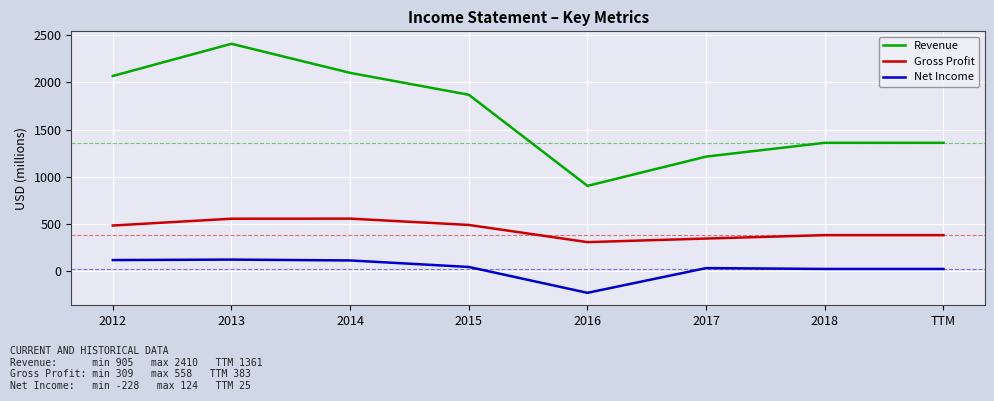

What is the difference between the highest and lowest values at 2015?

1824